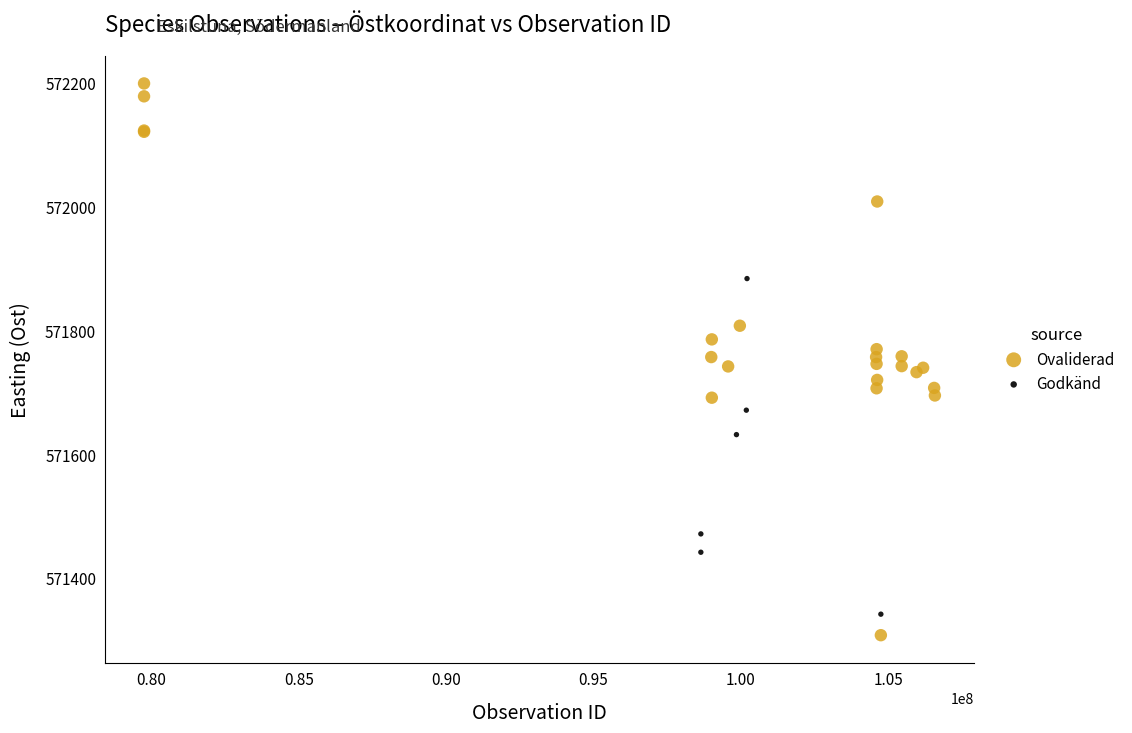

Which series contains the highest Y value?

Ovaliderad